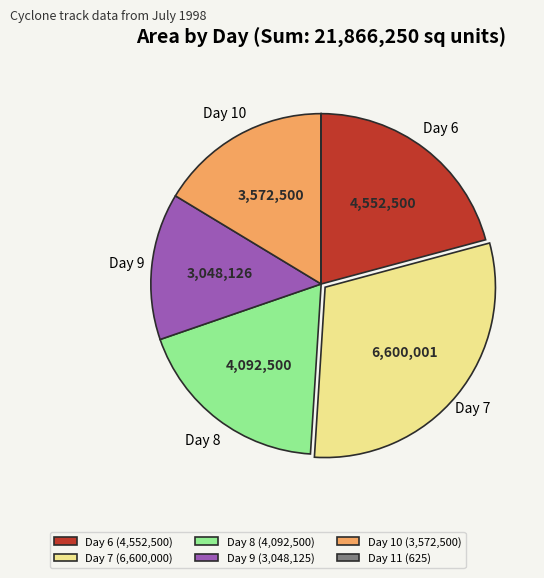

Is there a majority slice in this chart?

No